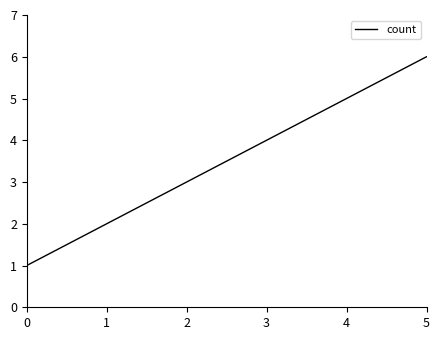

What is the minimum value shown in the chart?

1